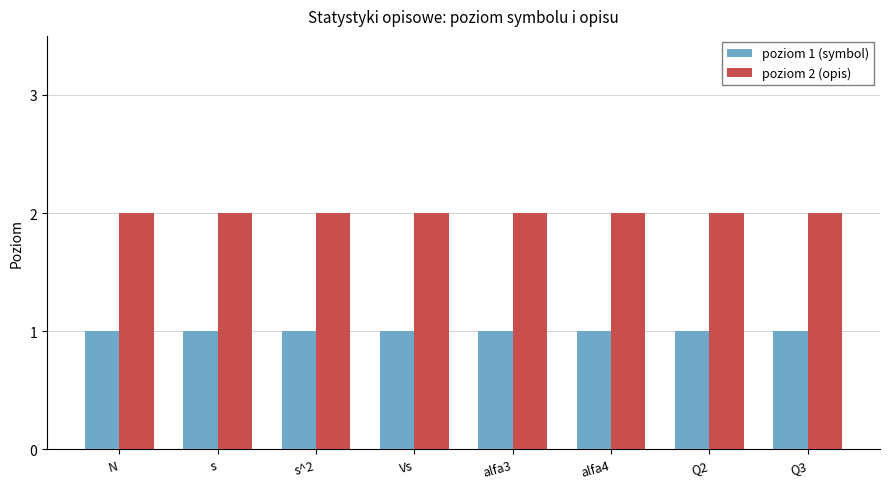

The poziom 2 (opis) series shows 2 at Q2. True or false?

True